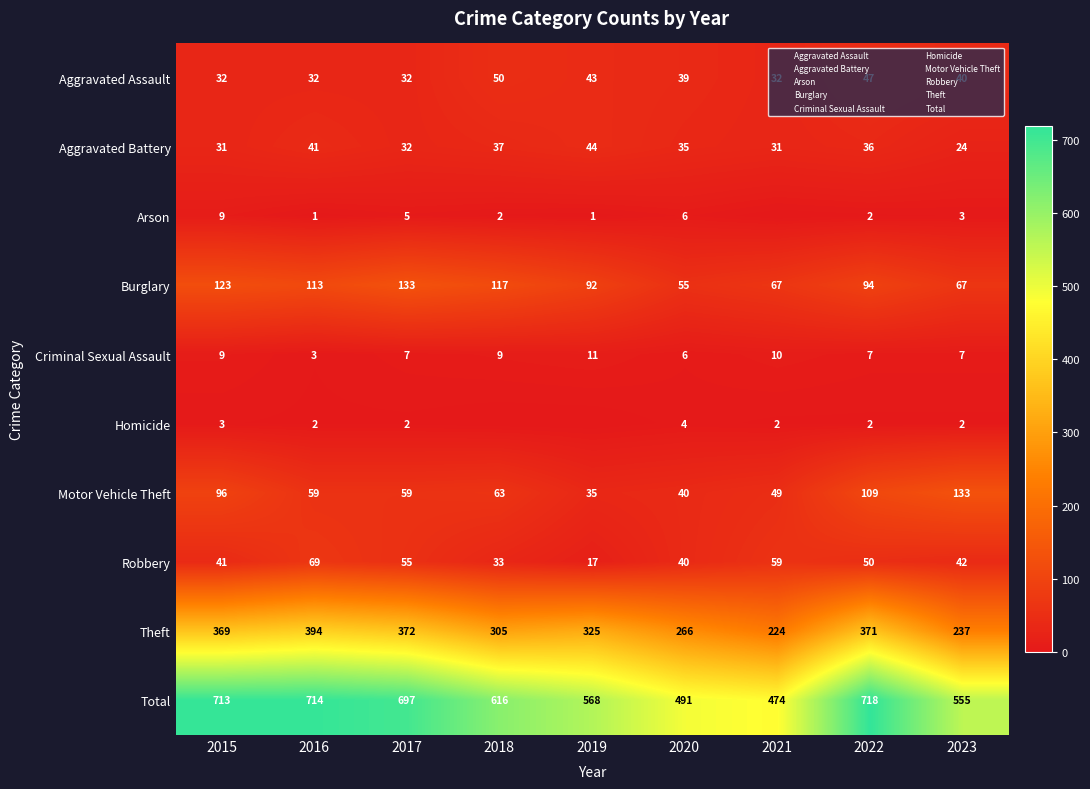

Between 2016 and 2020, which is larger?

2020